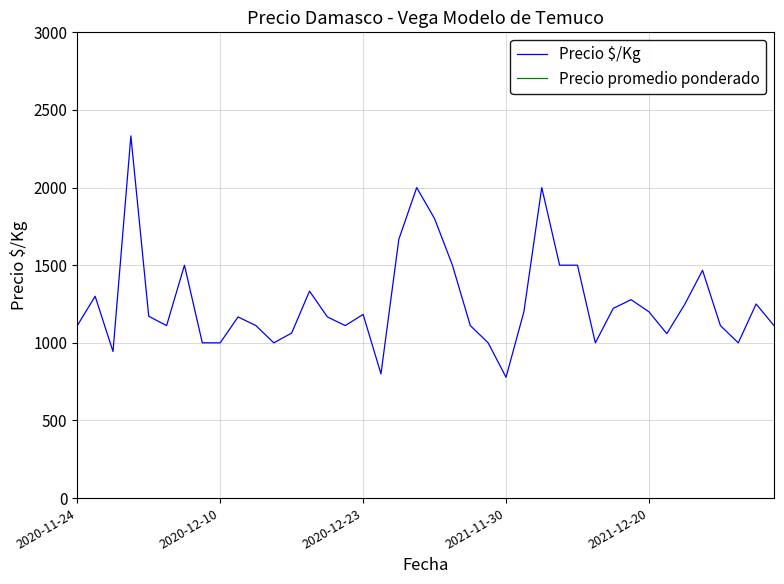

The Precio $/Kg series shows 482 at 11. True or false?

False